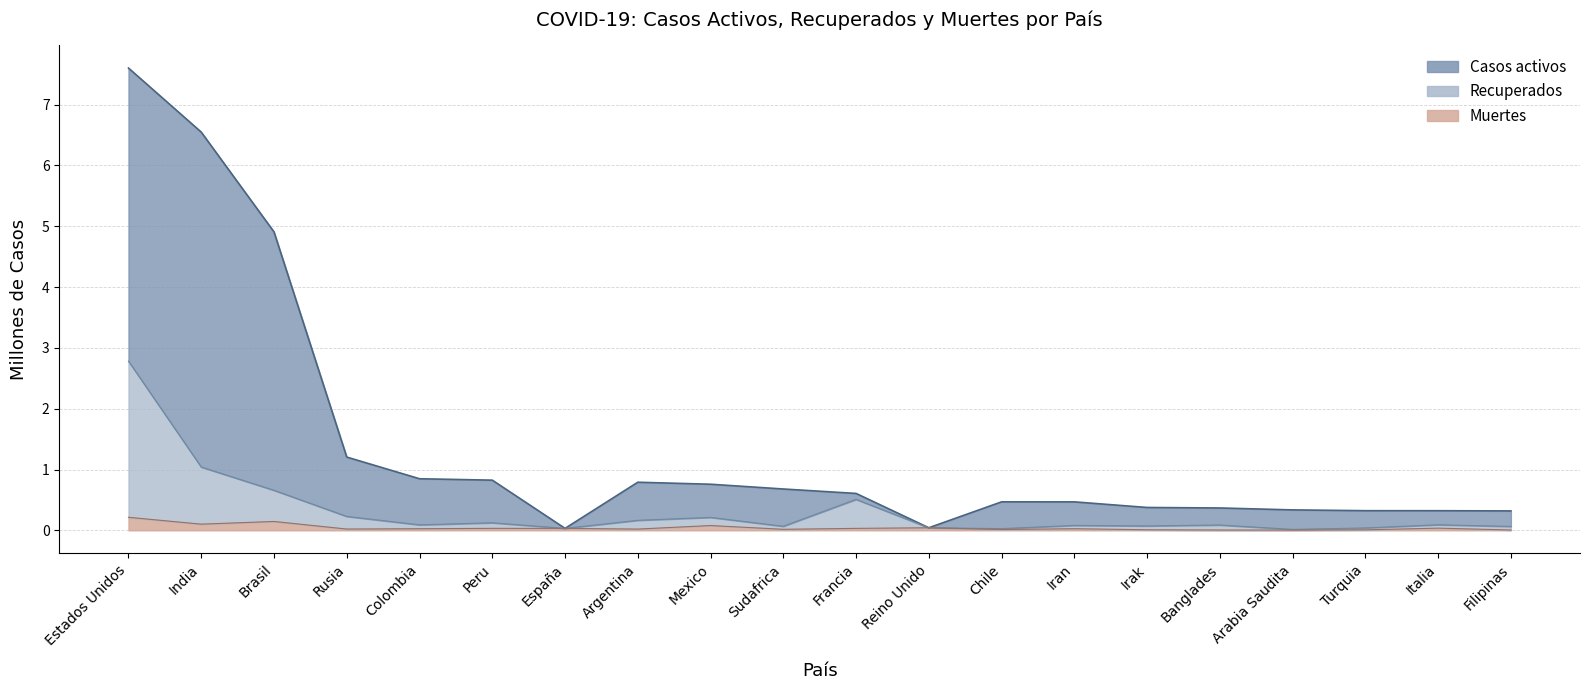

Rank the series by their maximum value, from lowest to highest.

Muertes, Recuperados, Casos activos